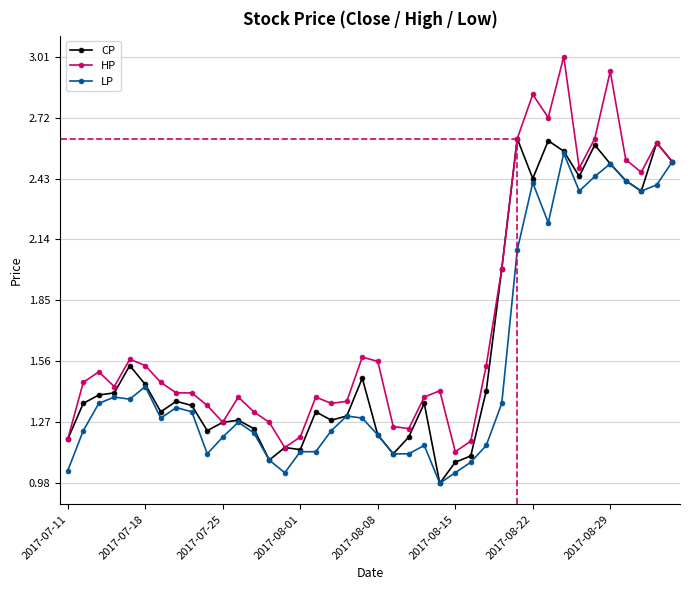

True or false: CP has more than 1 points higher than both neighbors.

True